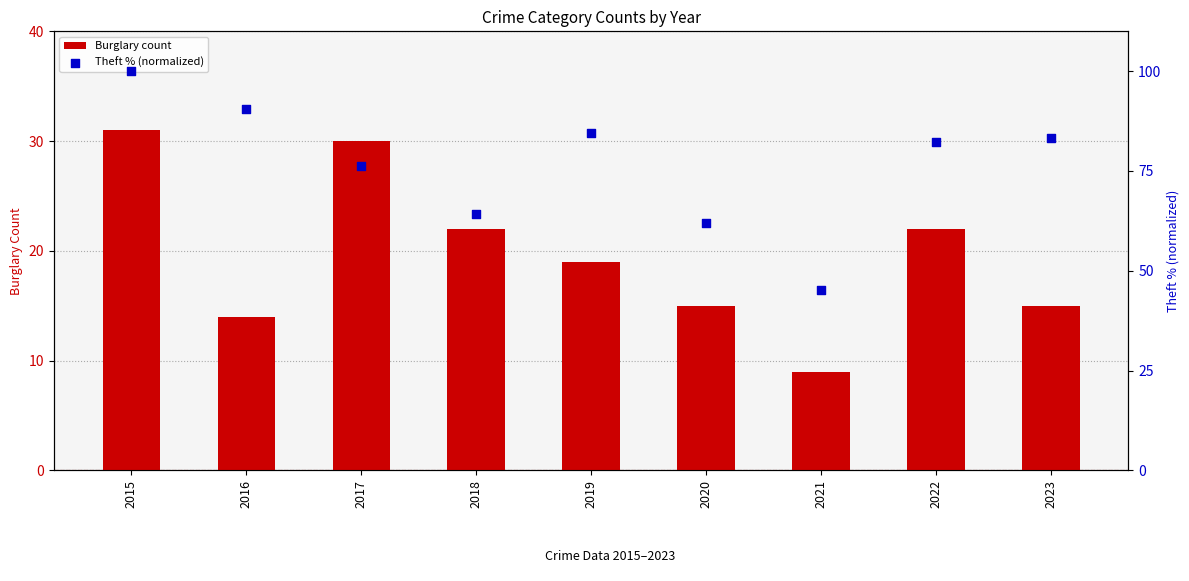

Which series contains the highest Y value?

Theft % (normalized)